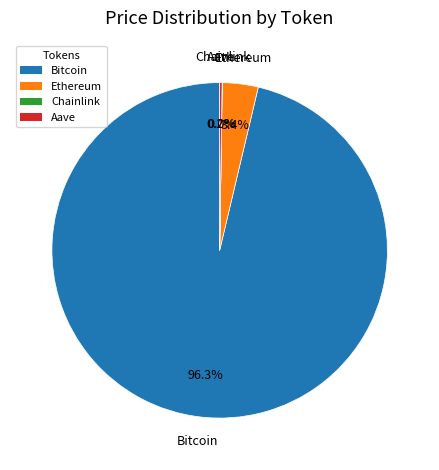

Which category accounts for the majority?

Bitcoin